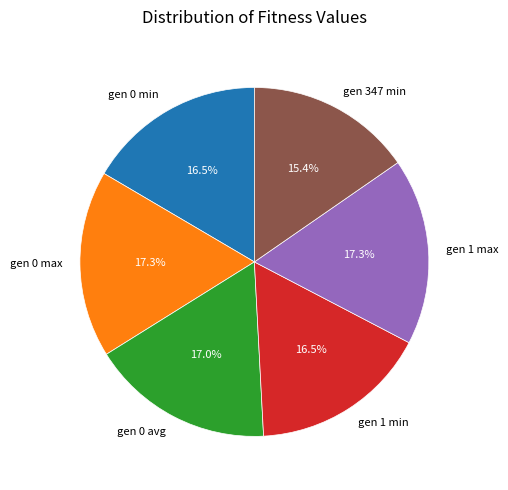

Combined, what portion of the pie is gen 1 max and gen 1 min?

33.8%